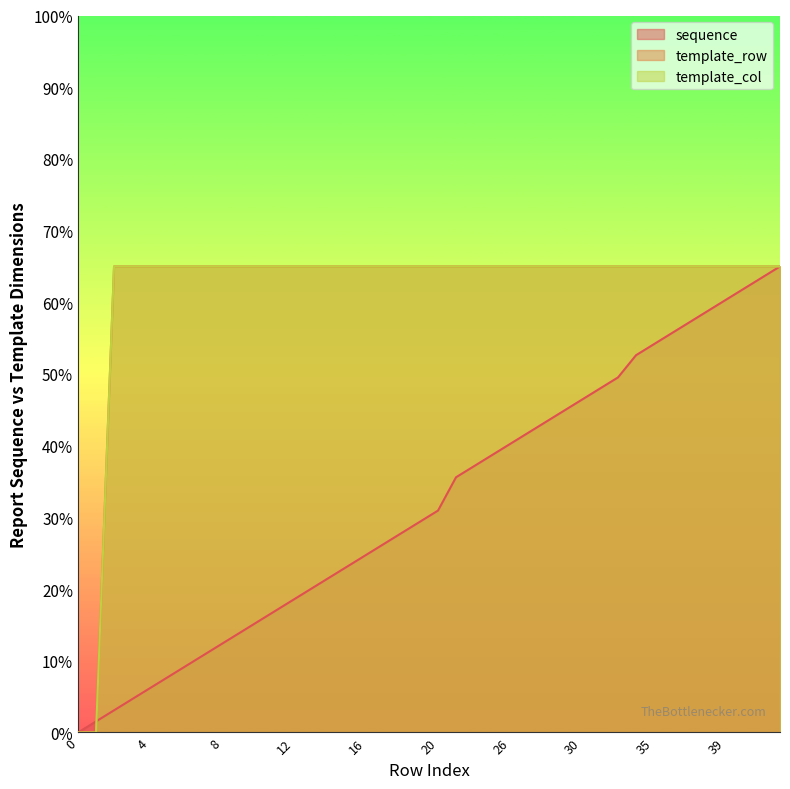

Reading left to right, transcribe all the data shown in this chart.

sequence: 0.0	1.5	3.1	4.6	6.2	7.7	9.3	10.8	12.4	13.9	15.5	17.0	18.6	20.1	21.7	23.2	24.8	26.3	27.9	29.4	31.0	35.6	37.1	38.7	40.2	41.8	43.3	44.9	46.4	48.0	49.5	52.6	54.2	55.7	57.3	58.8	60.4	61.9	63.5	65.0
template_row: 0.0	0.0	65.0	65.0	65.0	65.0	65.0	65.0	65.0	65.0	65.0	65.0	65.0	65.0	65.0	65.0	65.0	65.0	65.0	65.0	65.0	65.0	65.0	65.0	65.0	65.0	65.0	65.0	65.0	65.0	65.0	65.0	65.0	65.0	65.0	65.0	65.0	65.0	65.0	65.0
template_col: 0.0	0.0	65.0	65.0	65.0	65.0	65.0	65.0	65.0	65.0	65.0	65.0	65.0	65.0	65.0	65.0	65.0	65.0	65.0	65.0	65.0	65.0	65.0	65.0	65.0	65.0	65.0	65.0	65.0	65.0	65.0	65.0	65.0	65.0	65.0	65.0	65.0	65.0	65.0	65.0